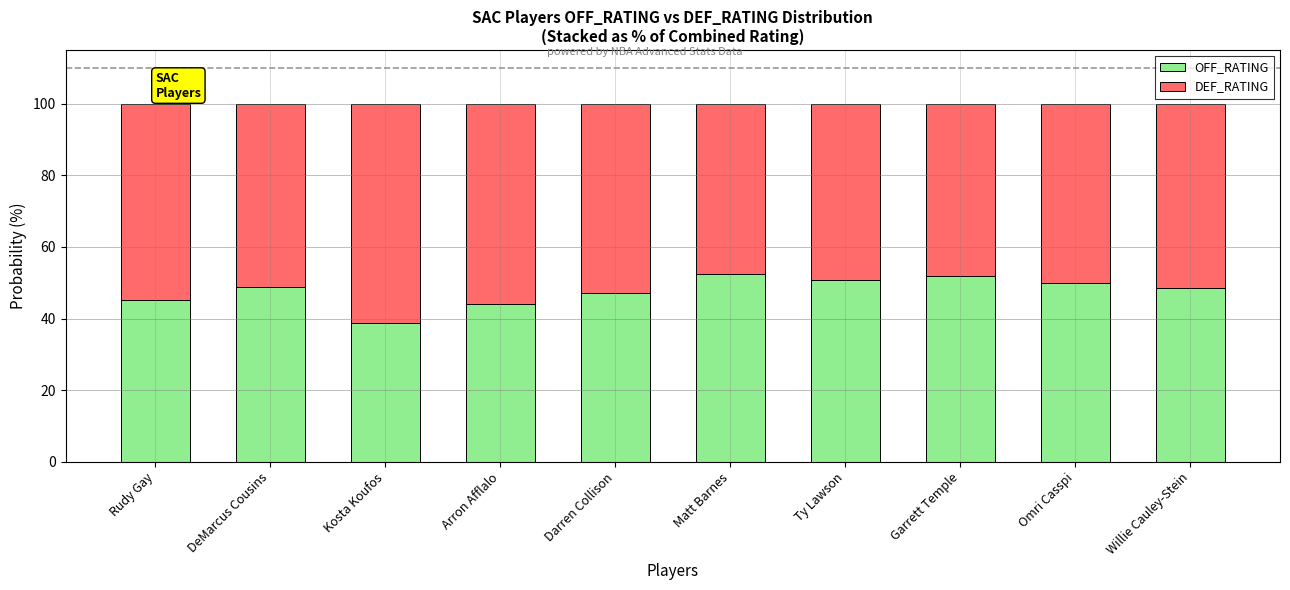

How many bars are there in total?

10